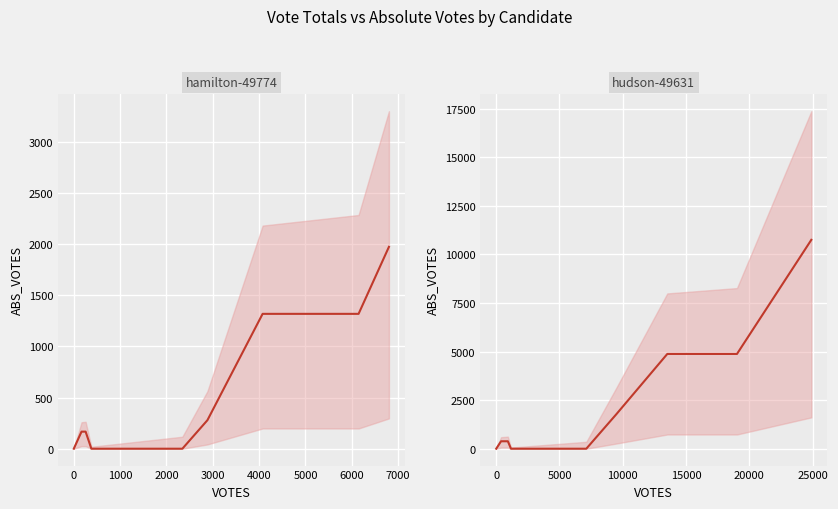

Reading right to left, list all the values displayed in this chart.

10752	6752	4878	4878	4878	4878	4878	4878	1776	0	0	0	0	383	383	0	0	0